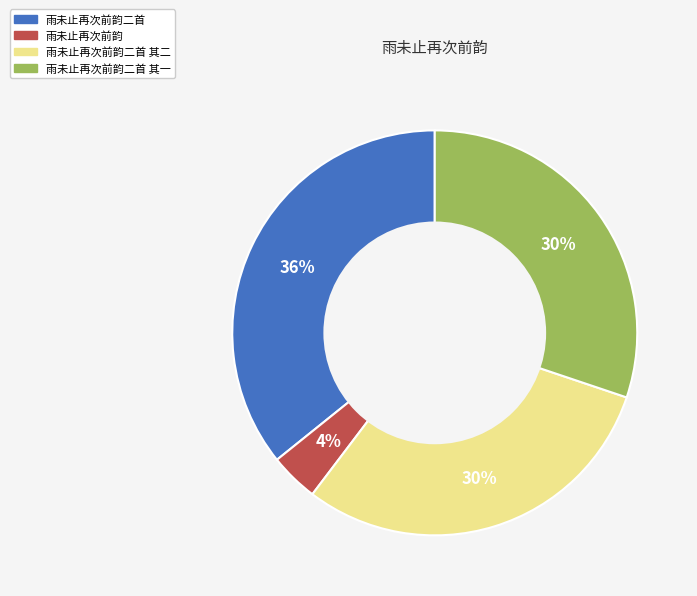

To the nearest percent, what is the average slice percentage?

25%